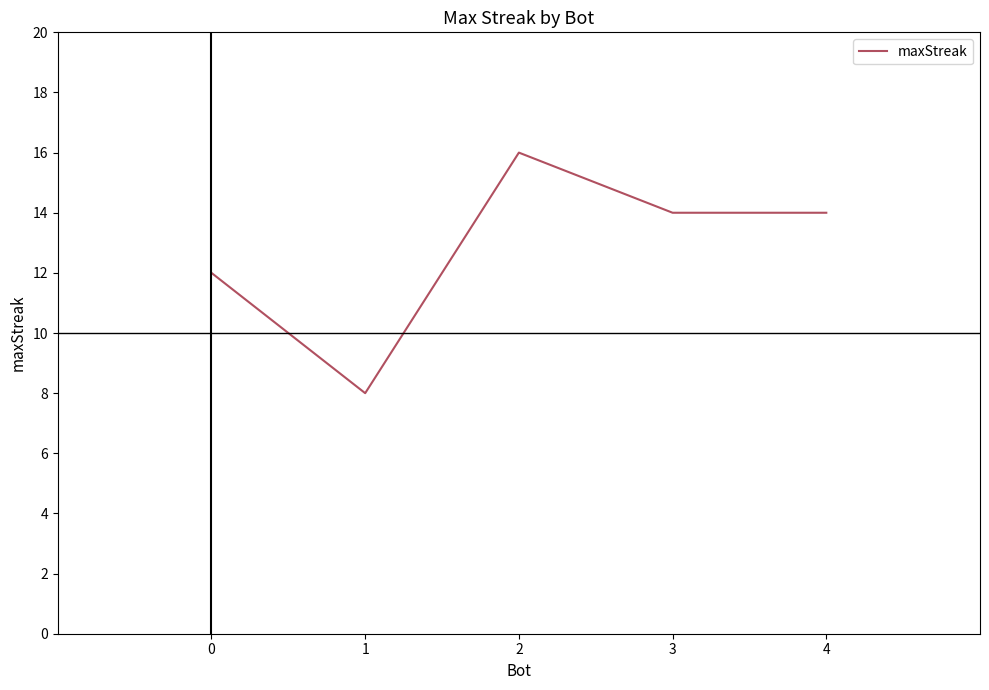

Count the number of data series in this chart.

1